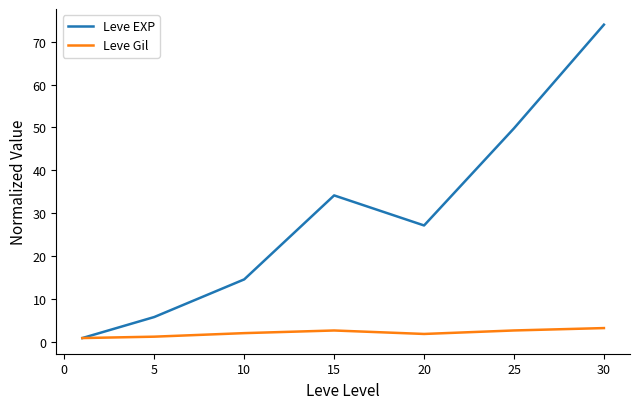

Which series has the widest spread of values?

Leve EXP